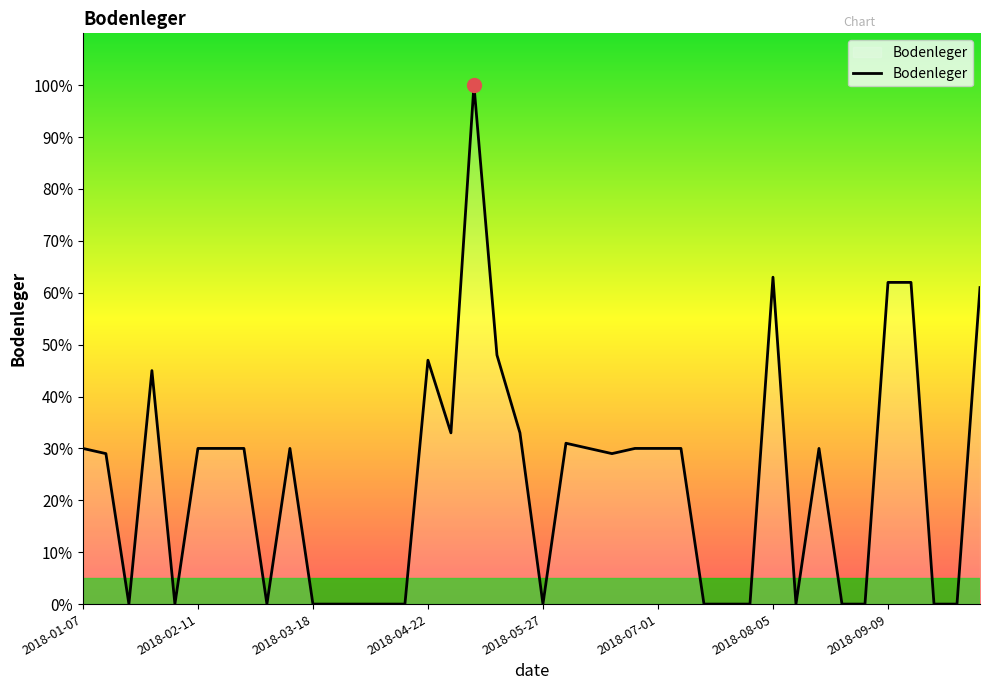

What is the greatest value displayed?

100